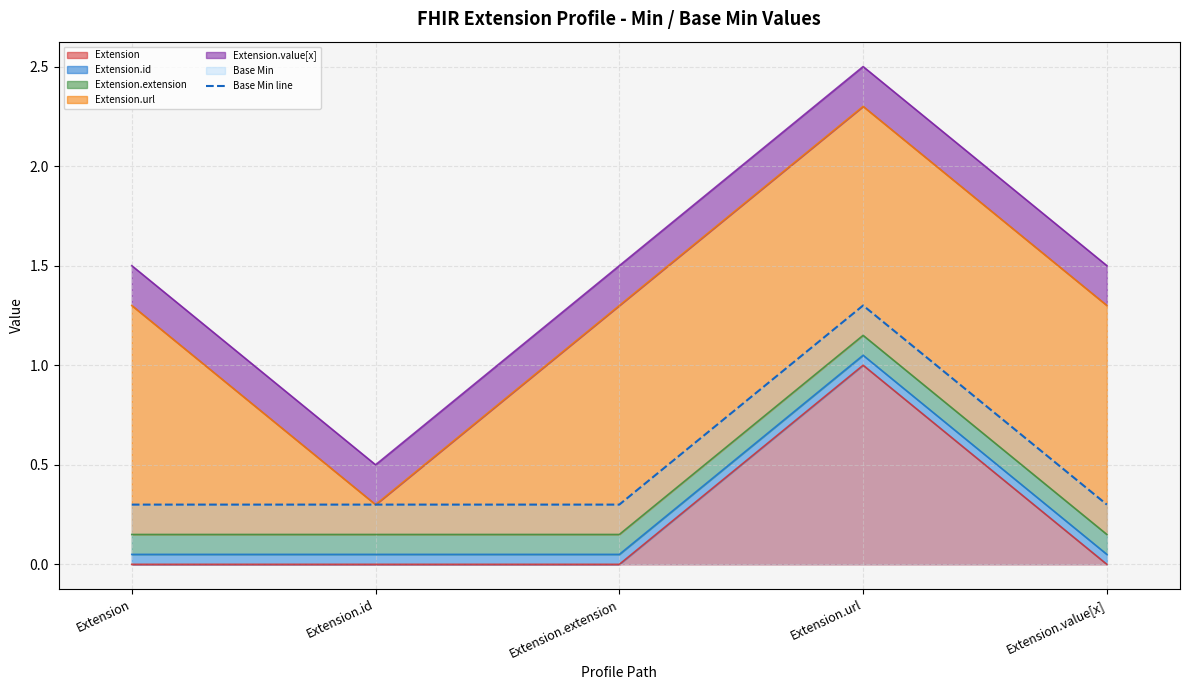

What is the label of the 5th point from the left?

Extension.value[x]